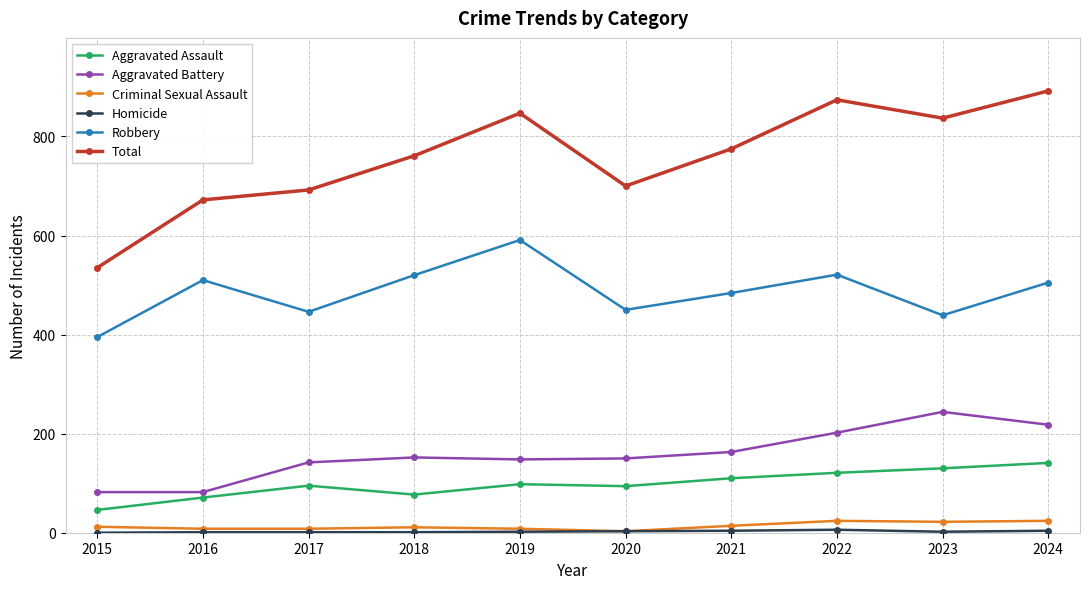

What is the total value across all series at 2021?

1550